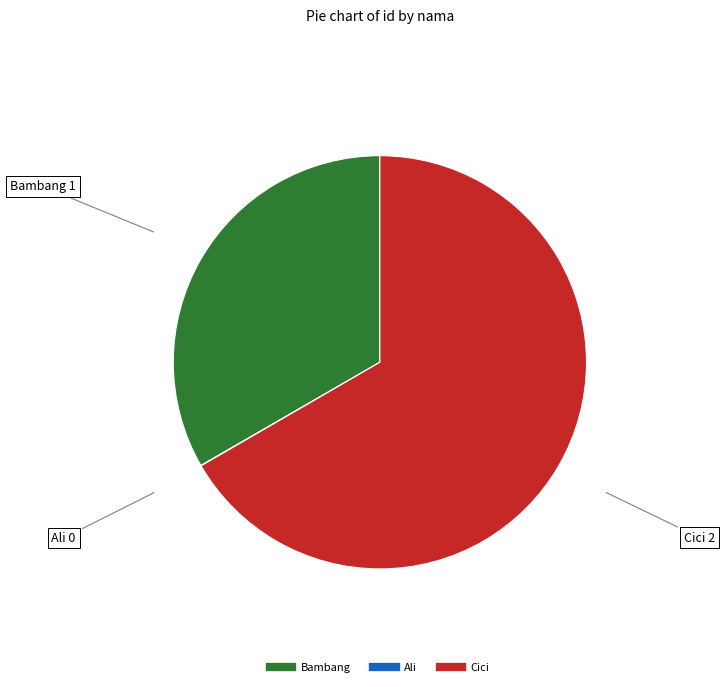

What is the ratio of the value at Cici to the value at Bambang?

2.0